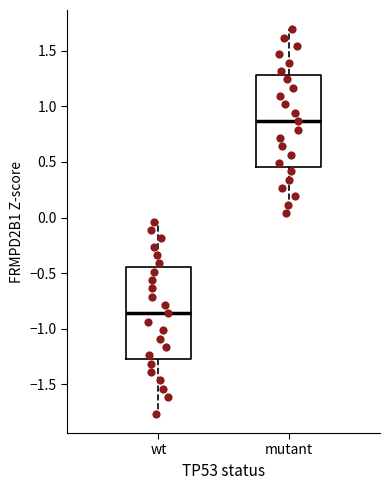

Reading left to right, transcribe this box plot: for each box, give where its median line is, the range the box spans, and where its two whiskers end, as read against the y-axis. The values are not printed on the chart, so give them approximately, as read against the axis.

wt: median -0.85, box -1.30 to -0.45, whiskers -1.75 to -0.05
mutant: median 0.85, box 0.45 to 1.30, whiskers 0.05 to 1.70